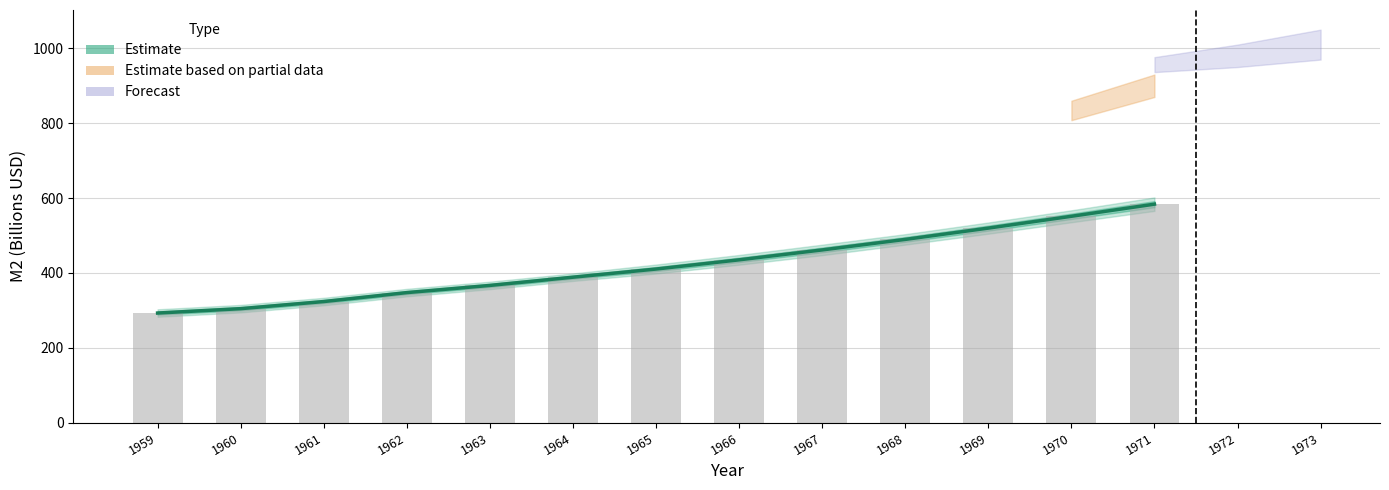

The Estimate (mean) series shows 304.3 at 1960. True or false?

True